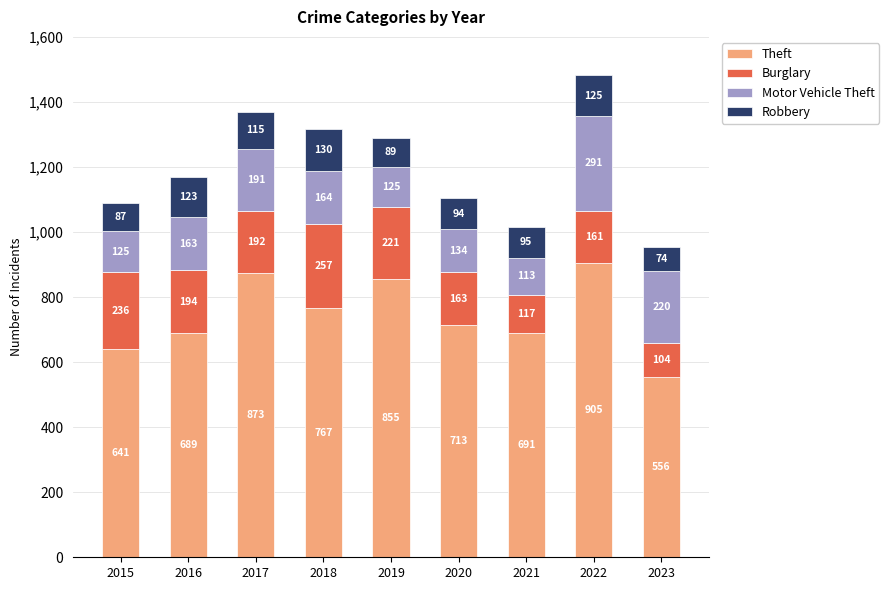

What is the minimum value for Theft?

556